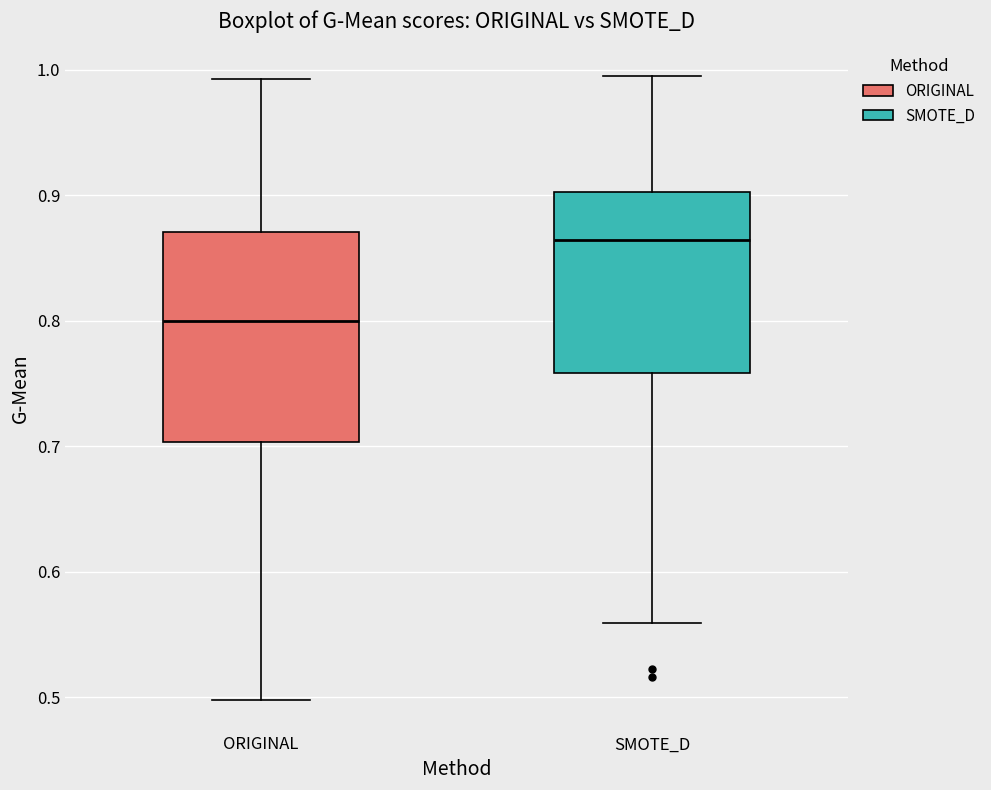

Which box has the lowest median line?

ORIGINAL